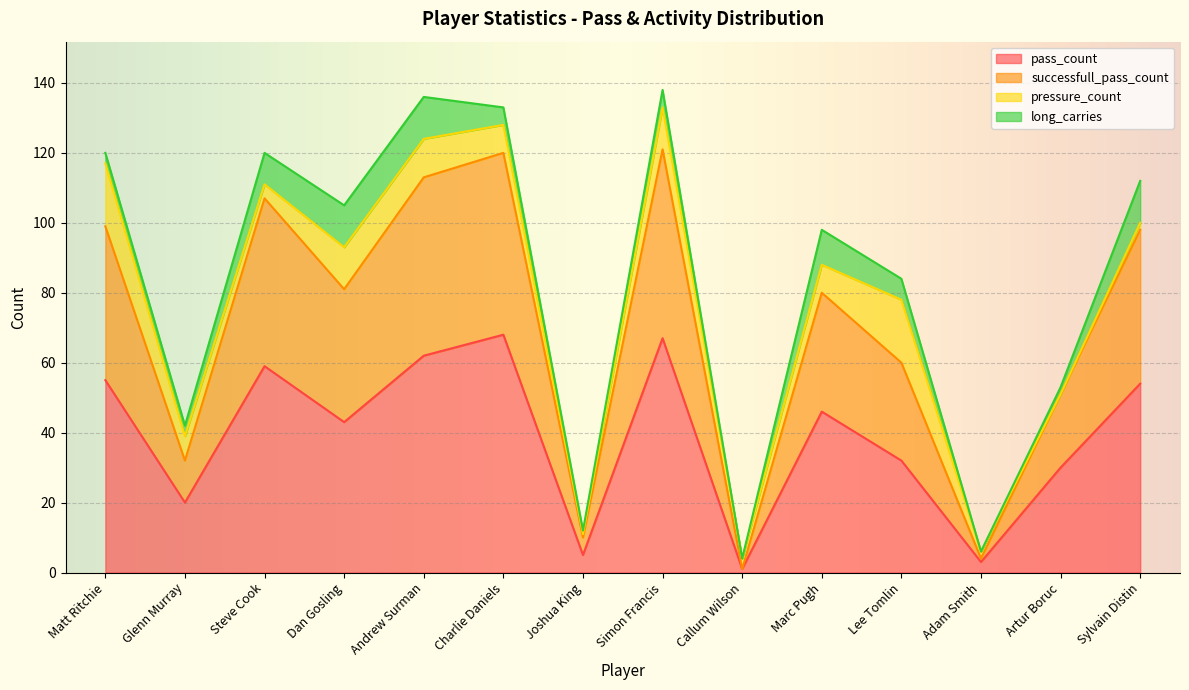

Which has a higher value, Matt Ritchie or Dan Gosling?

Matt Ritchie